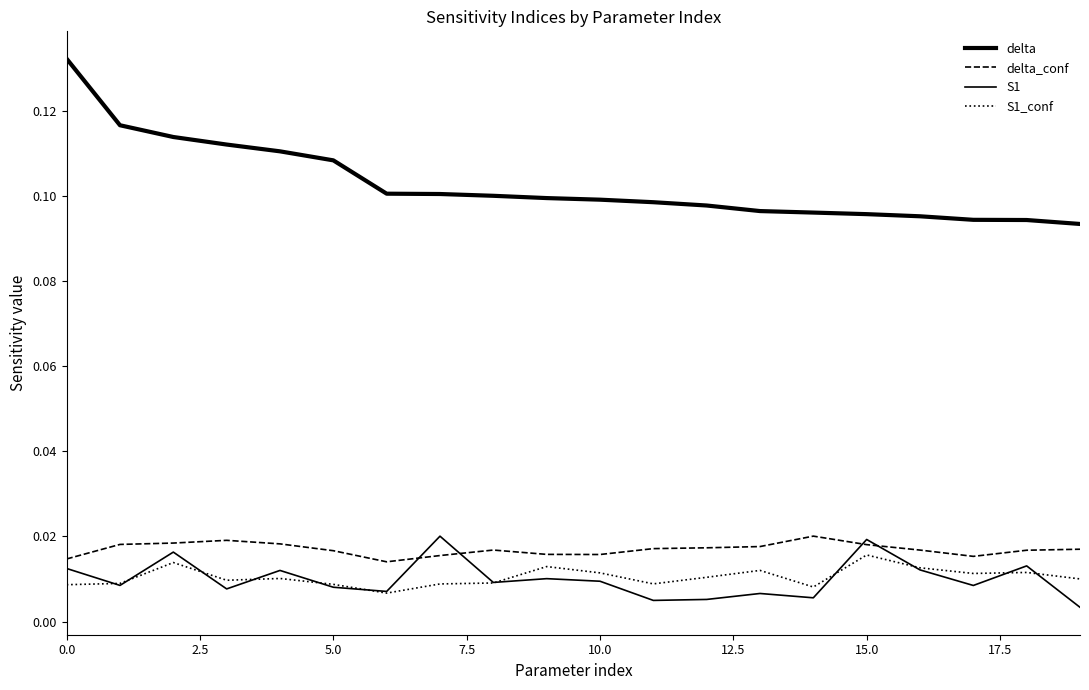

What is the value of the delta point at the 11th from the left?

0.1